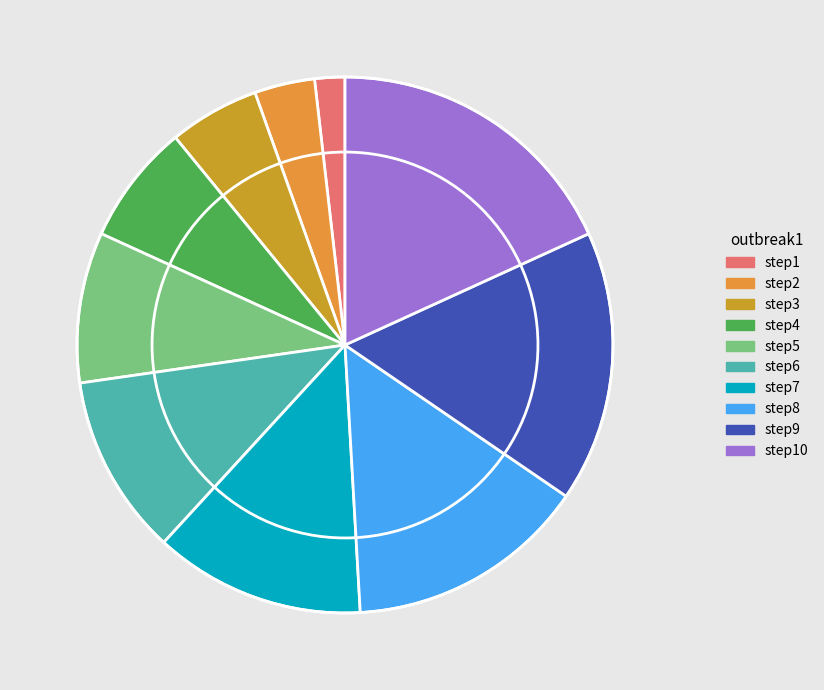

Which slice is the smallest?

step1